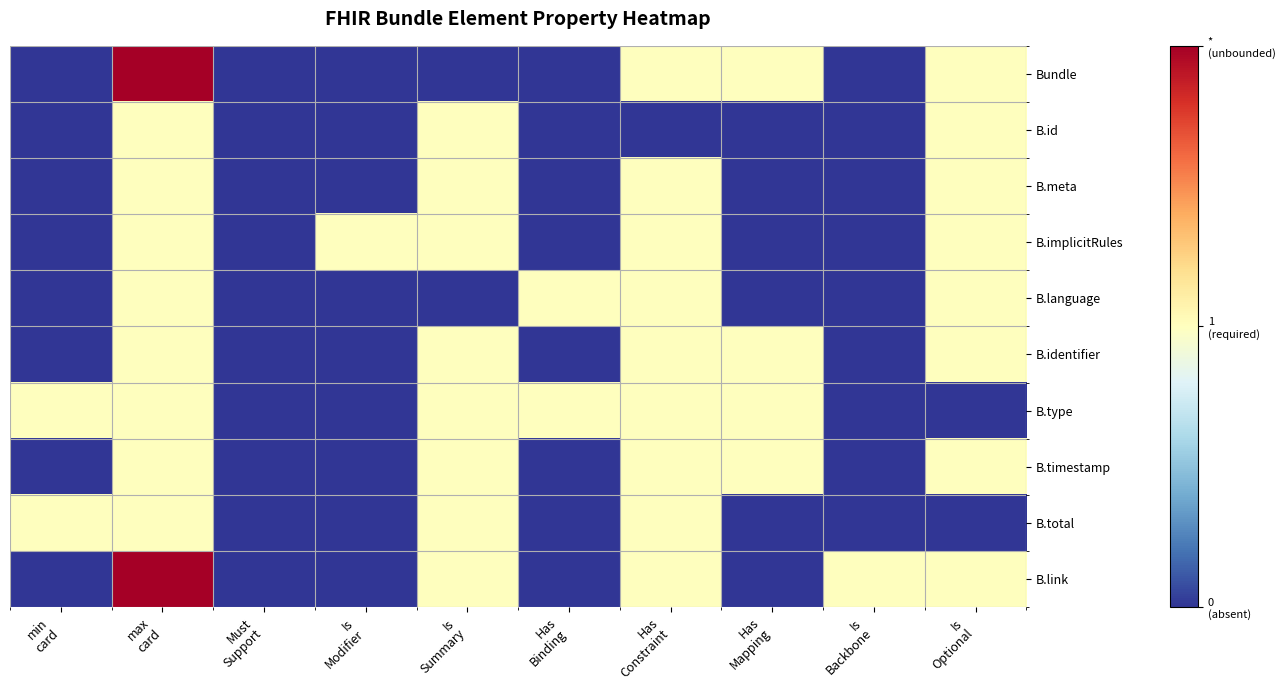

Rank the series by their maximum value, from highest to lowest.

Bundle, B.link, B.id, B.meta, B.implicitRules, B.language, B.identifier, B.type, B.timestamp, B.total